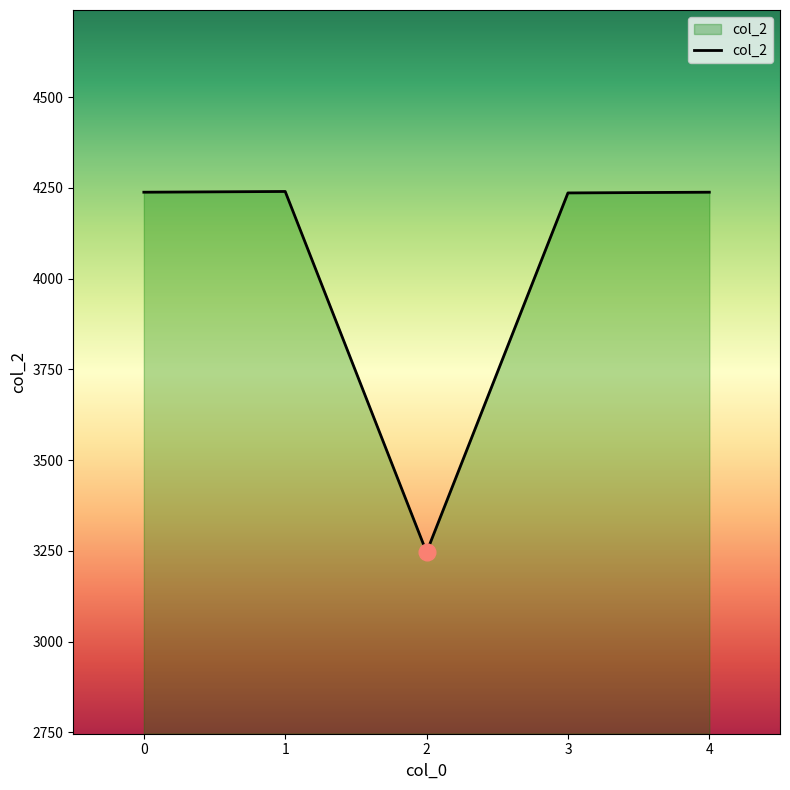

How many interior local valleys (lower than both neighbors) does the data have?

1